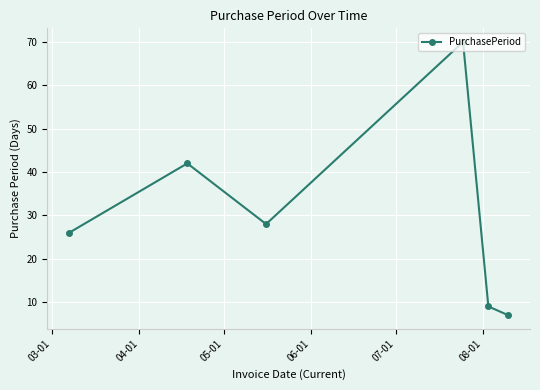

How many points are lower than both their immediate neighbors (excluding endpoints)?

1